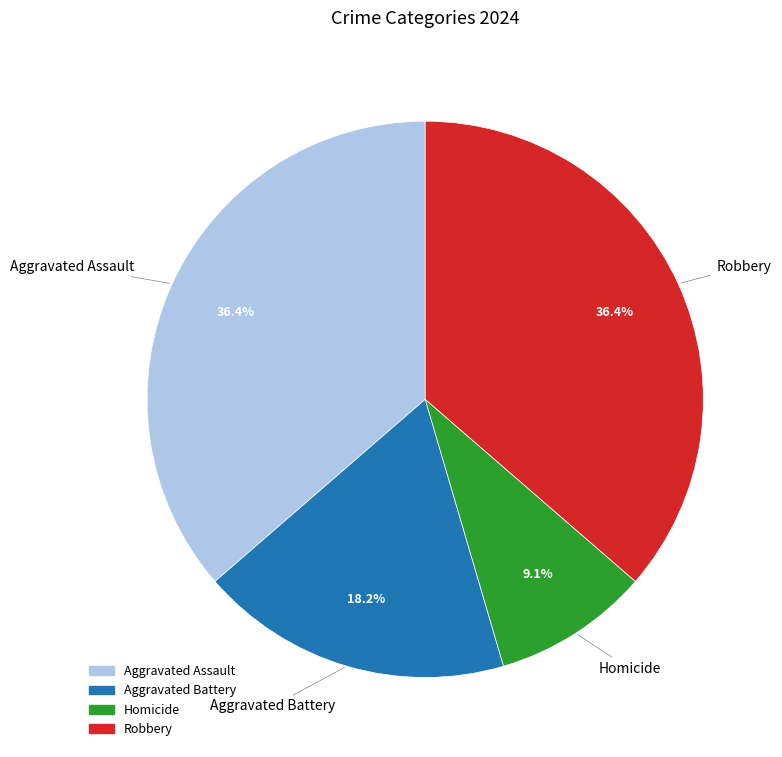

Count the number of slices in the pie.

4